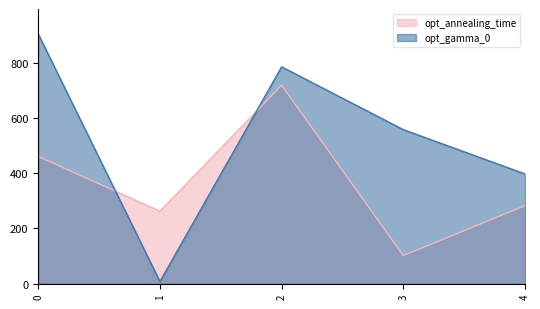

At how many categories does at least one series exceed 149?

5